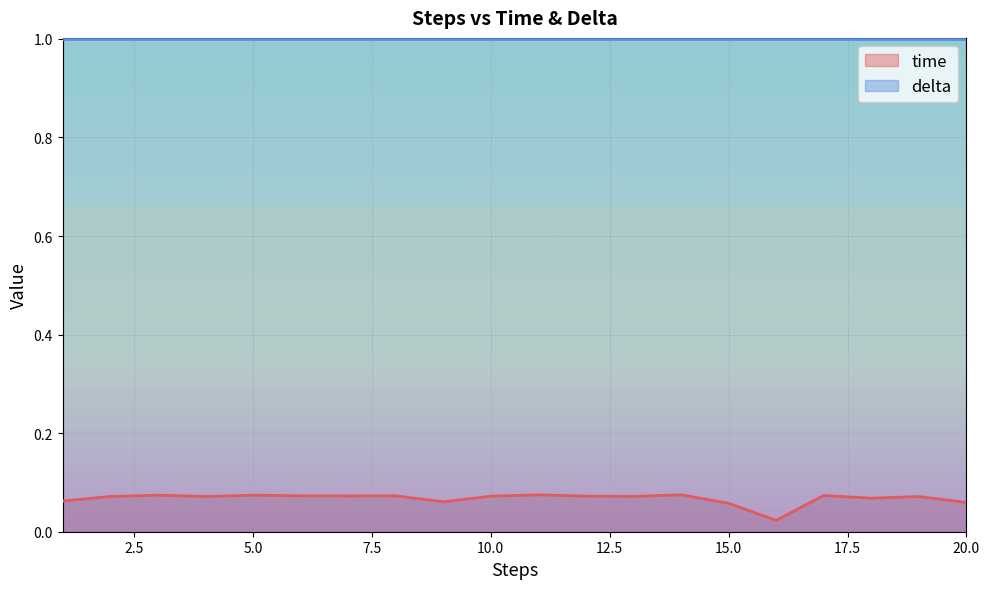

At which category does the data reach its first local valley?

4